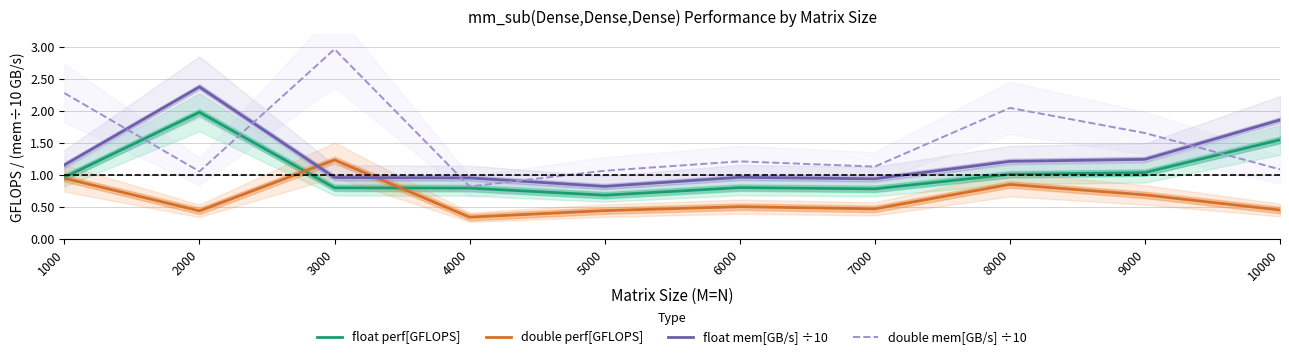

What is the total value across all series at 8000?

5.1